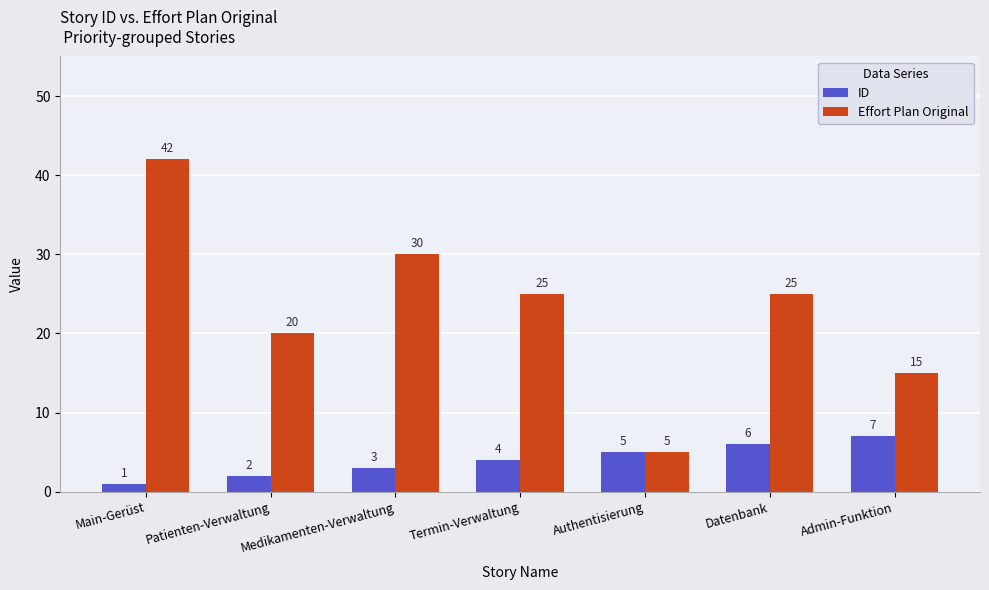

Count the Effort Plan Original values in the range 15 to 30.

5